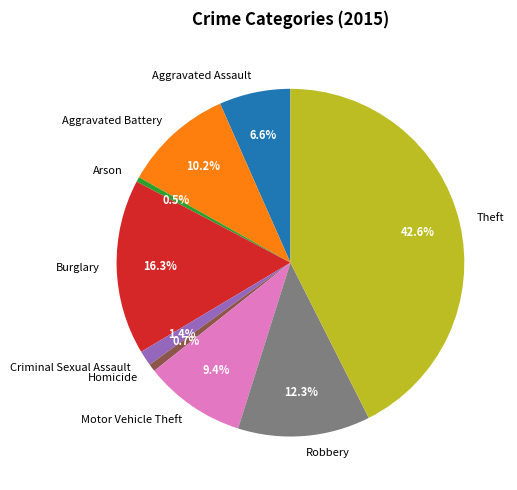

Which category has the biggest portion of the pie?

Theft